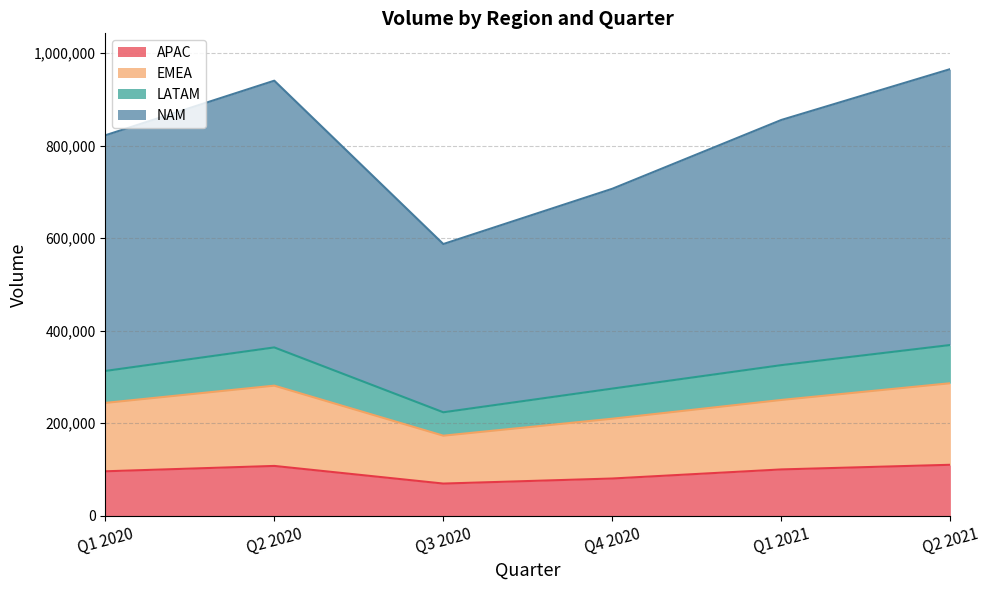

What is the total value across all series at Q4 2020?

706563